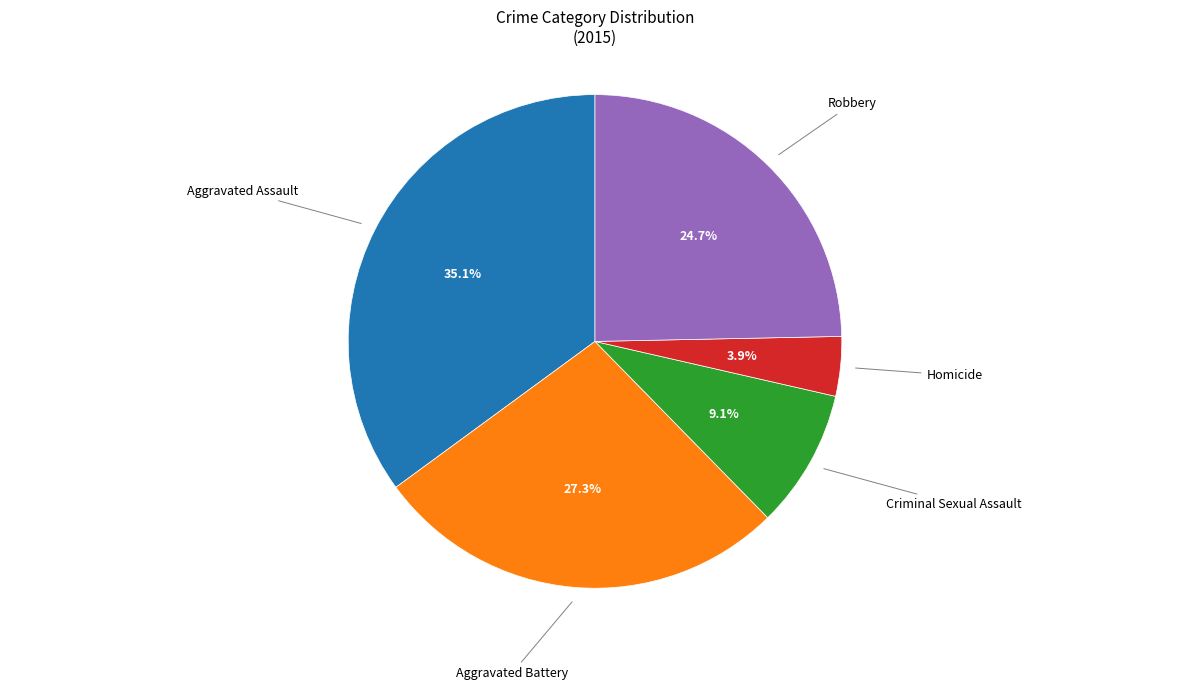

How many segments does this pie chart have?

5